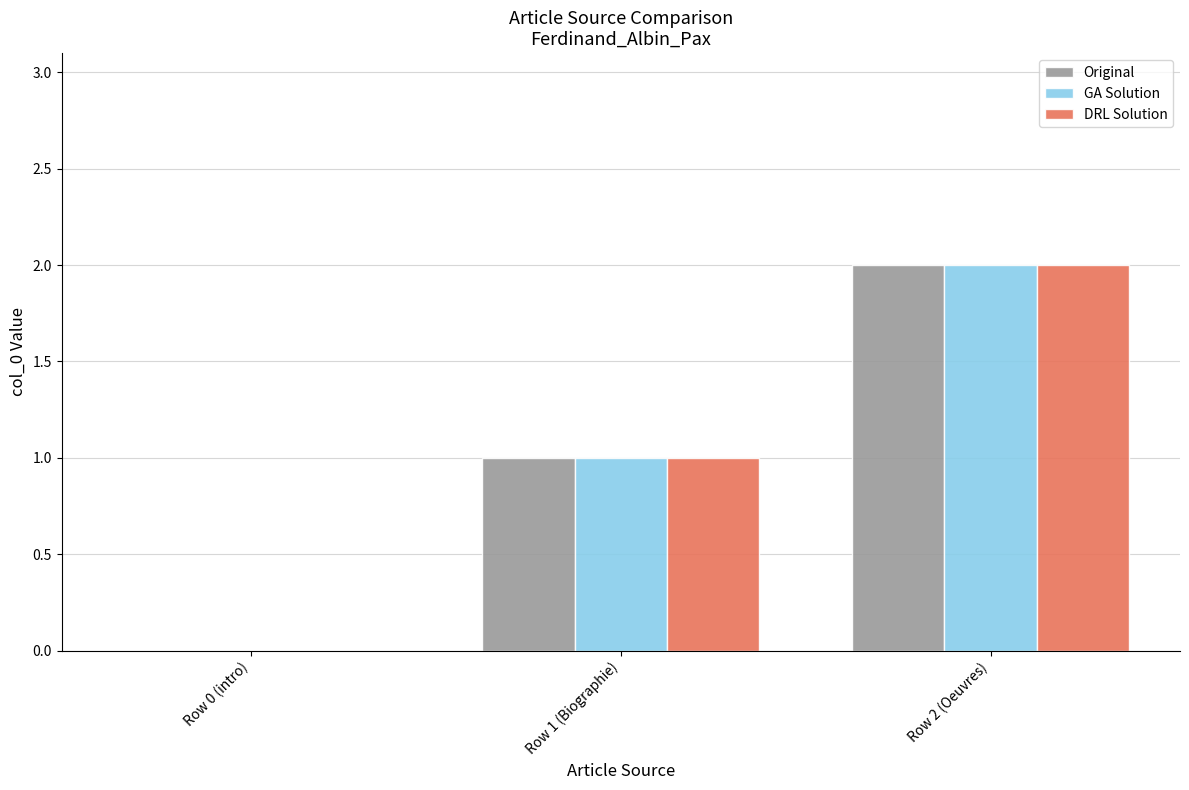

What is the sum of all DRL Solution values?

3